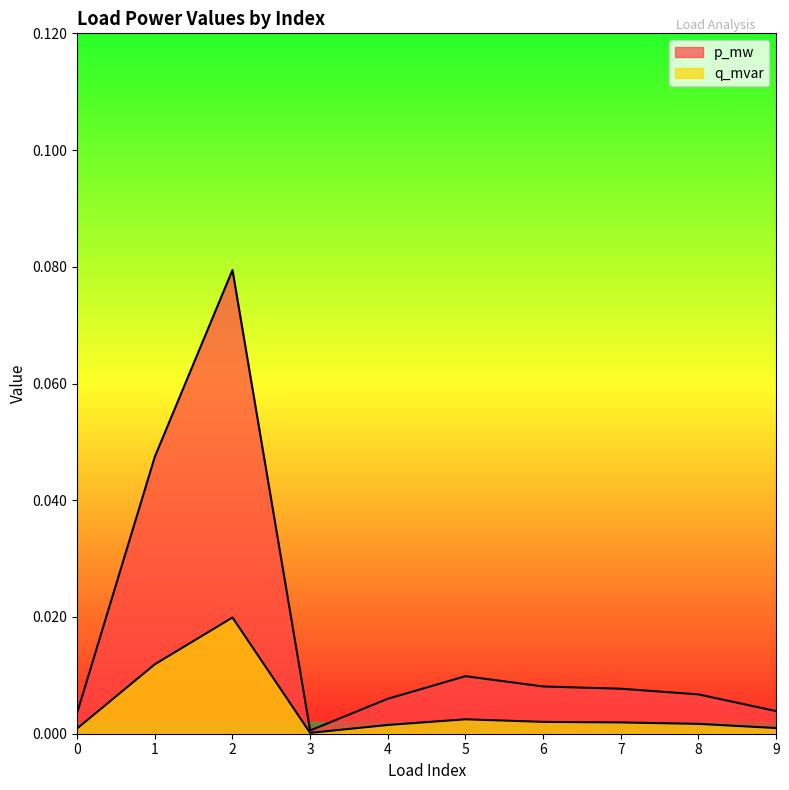

Count the number of categories in the chart.

10